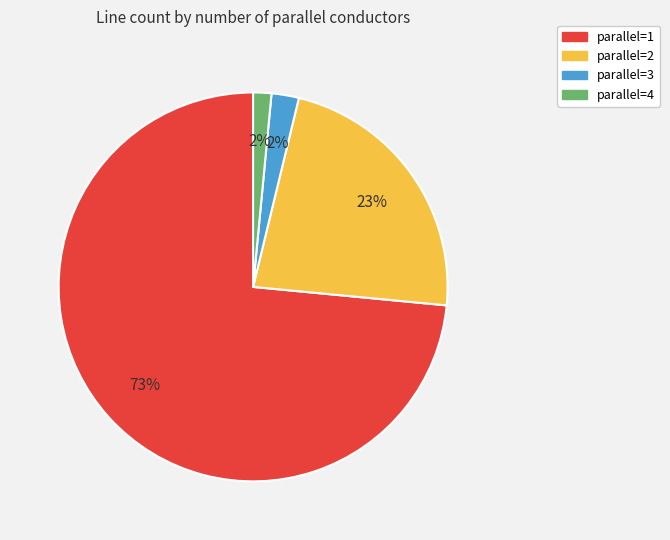

What is the majority slice?

parallel=1